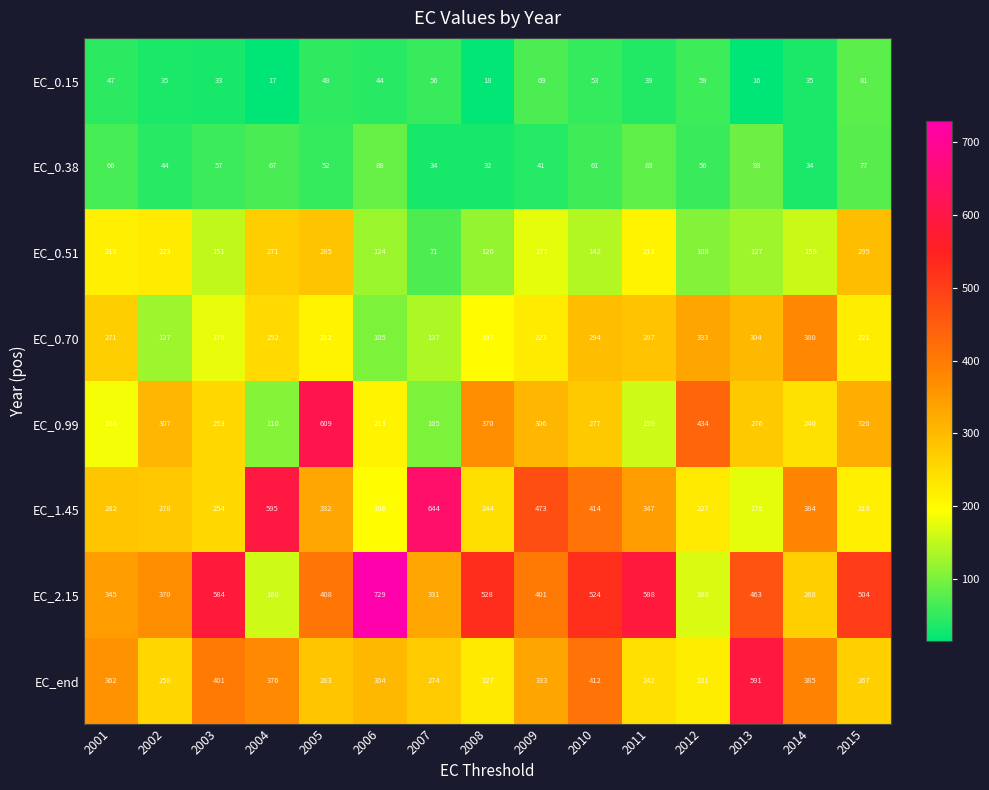

Rank the series at 2012 from lowest to highest value.

EC_0.38, EC_0.15, EC_0.51, EC_2.15, EC_end, EC_1.45, EC_0.70, EC_0.99